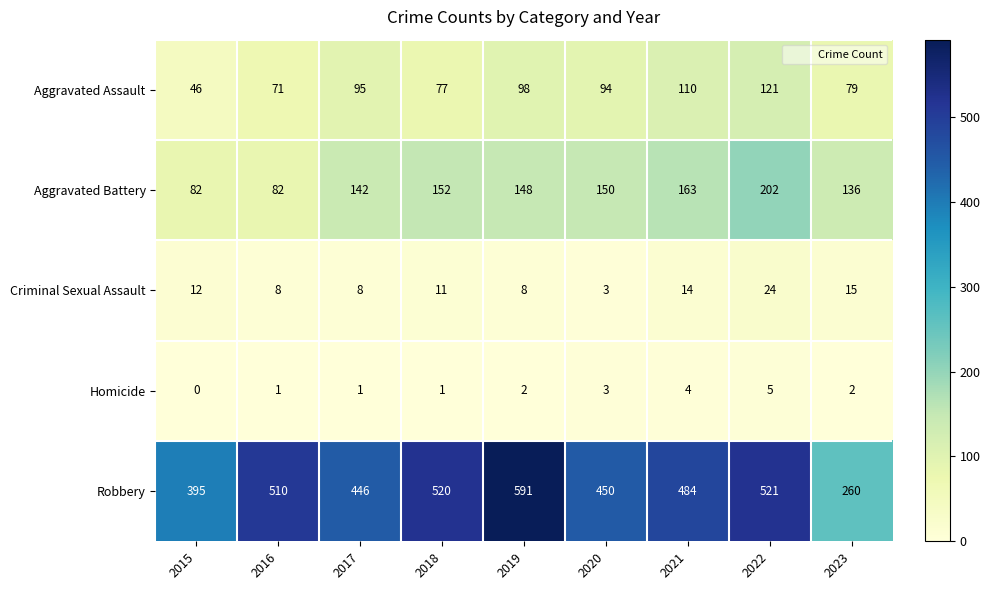

At how many categories does at least one series exceed 354?

8